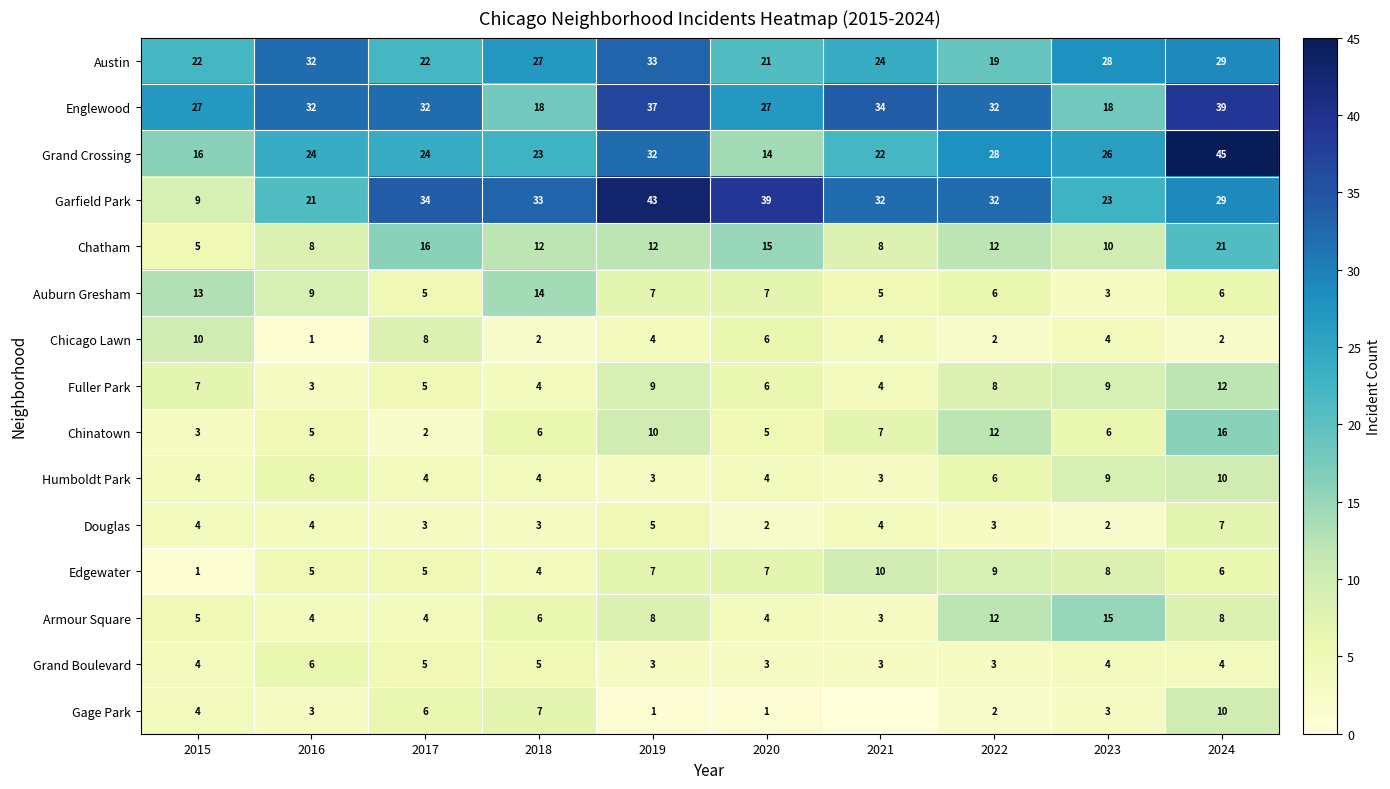

At which label does Chatham reach its peak?

2024